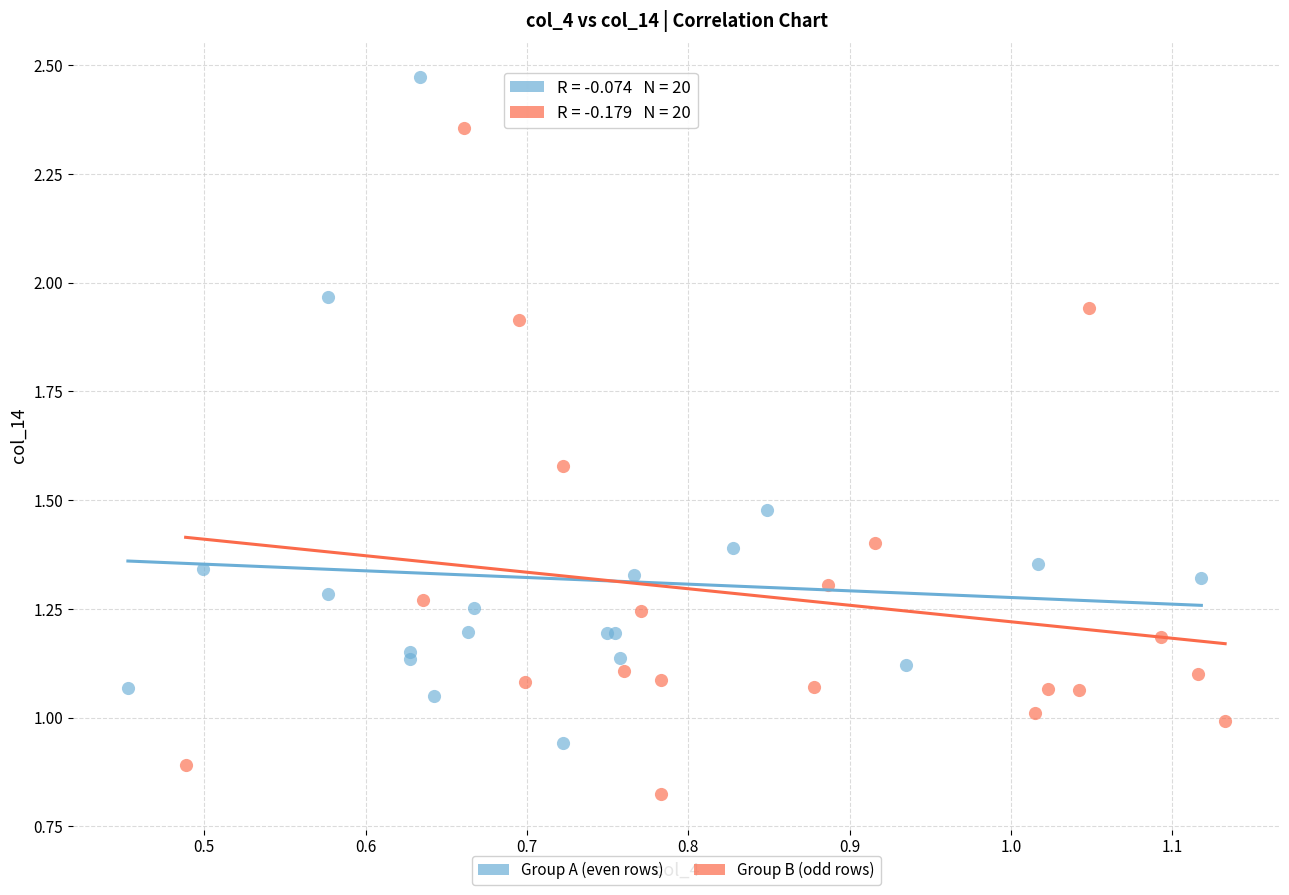

Which series contains the highest Y value?

Group A (even rows)